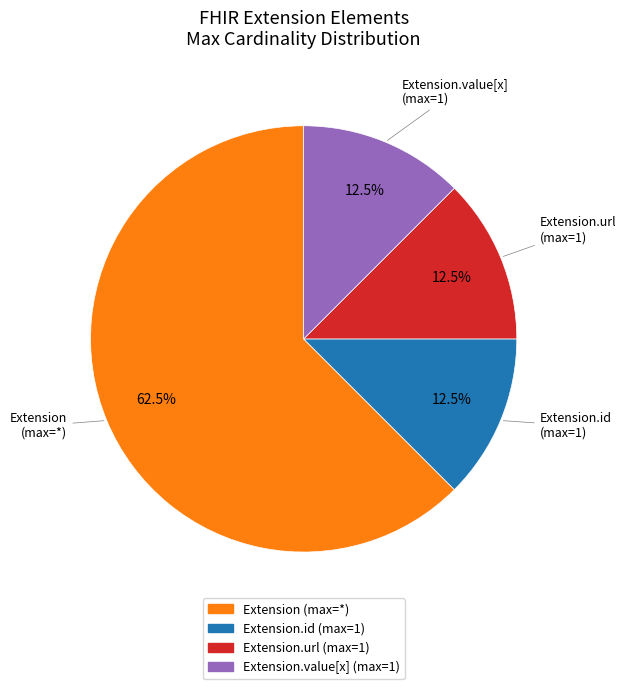

How many slices are in this pie chart?

4